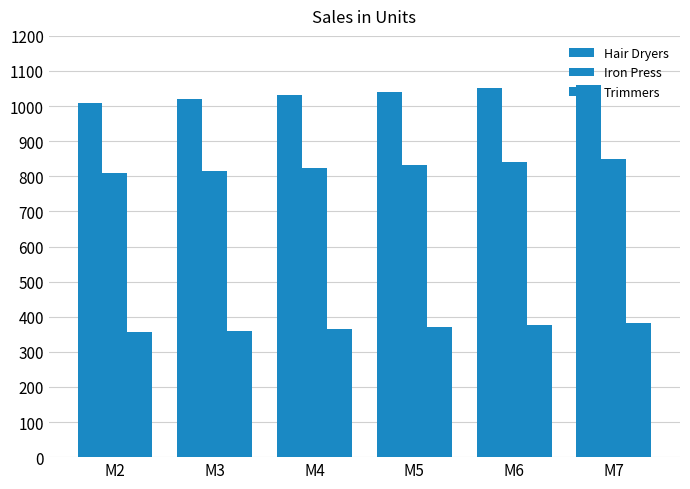

At how many categories does at least one series exceed 875?

6